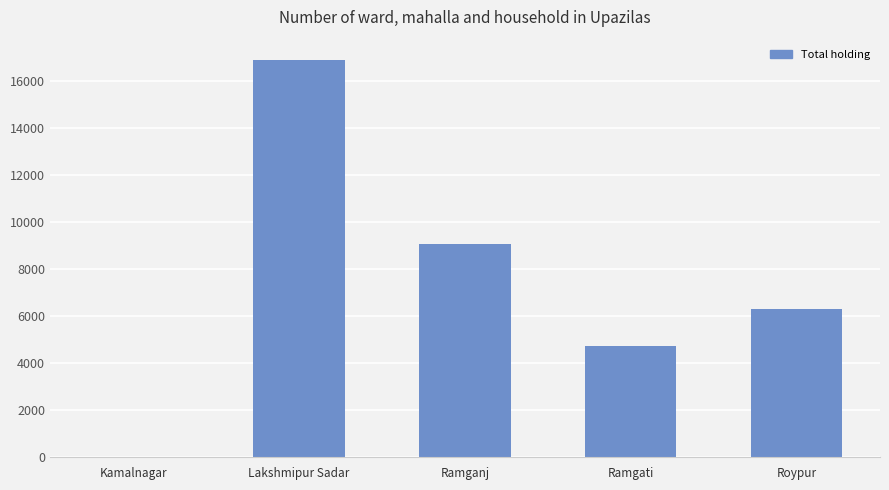

Reading left to right, transcribe all the data shown in this chart.

Kamalnagar=0	Lakshmipur Sadar=16892	Ramganj=9055	Ramgati=4735	Roypur=6291